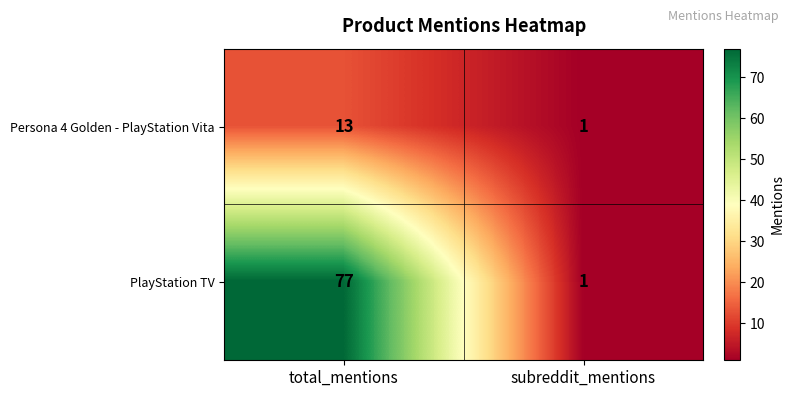

What is the total value across all series at subreddit_mentions?

2